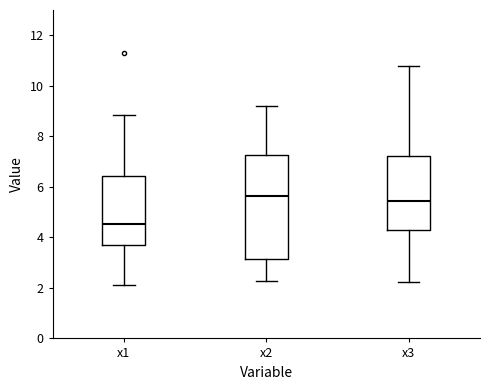

Where does the lower whisker of the box for x3 end on the y-axis? The values are not printed on the chart, so give them approximately, as read against the axis.

2.2